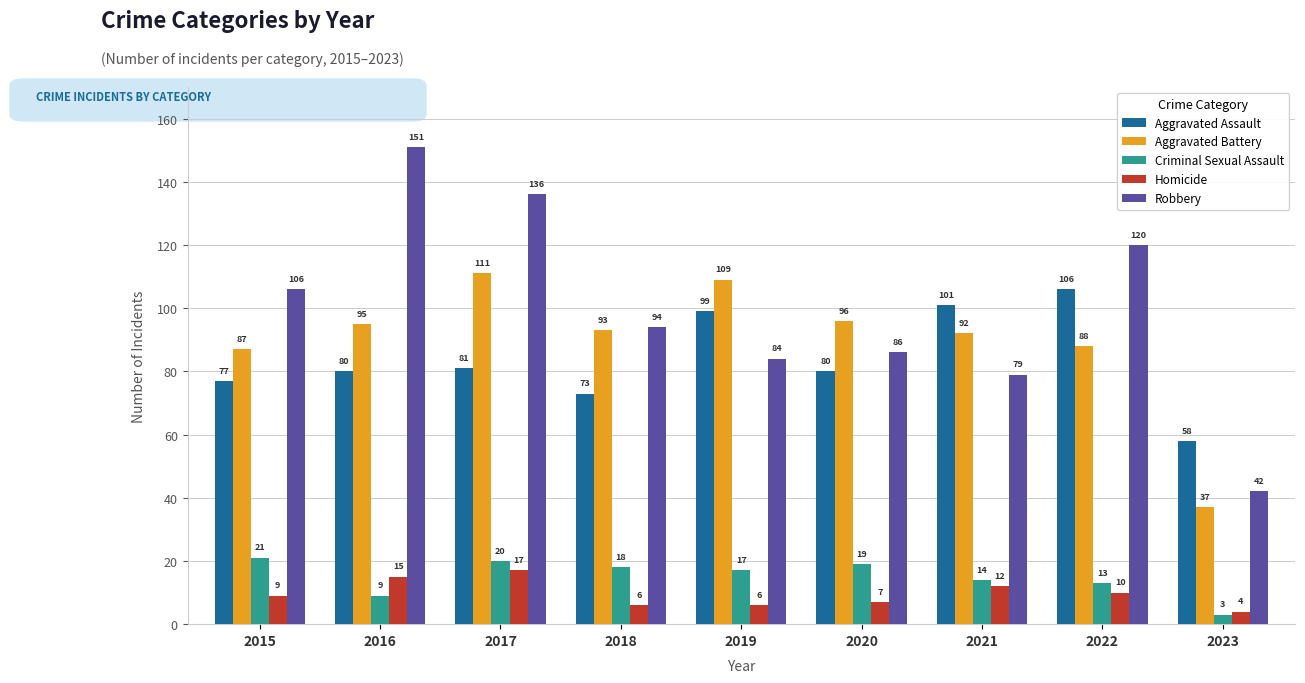

Reading right to left, transcribe all the data shown in this chart.

Aggravated Assault: 2023=58	2022=106	2021=101	2020=80	2019=99	2018=73	2017=81	2016=80	2015=77
Aggravated Battery: 2023=37	2022=88	2021=92	2020=96	2019=109	2018=93	2017=111	2016=95	2015=87
Criminal Sexual Assault: 2023=3	2022=13	2021=14	2020=19	2019=17	2018=18	2017=20	2016=9	2015=21
Homicide: 2023=4	2022=10	2021=12	2020=7	2019=6	2018=6	2017=17	2016=15	2015=9
Robbery: 2023=42	2022=120	2021=79	2020=86	2019=84	2018=94	2017=136	2016=151	2015=106